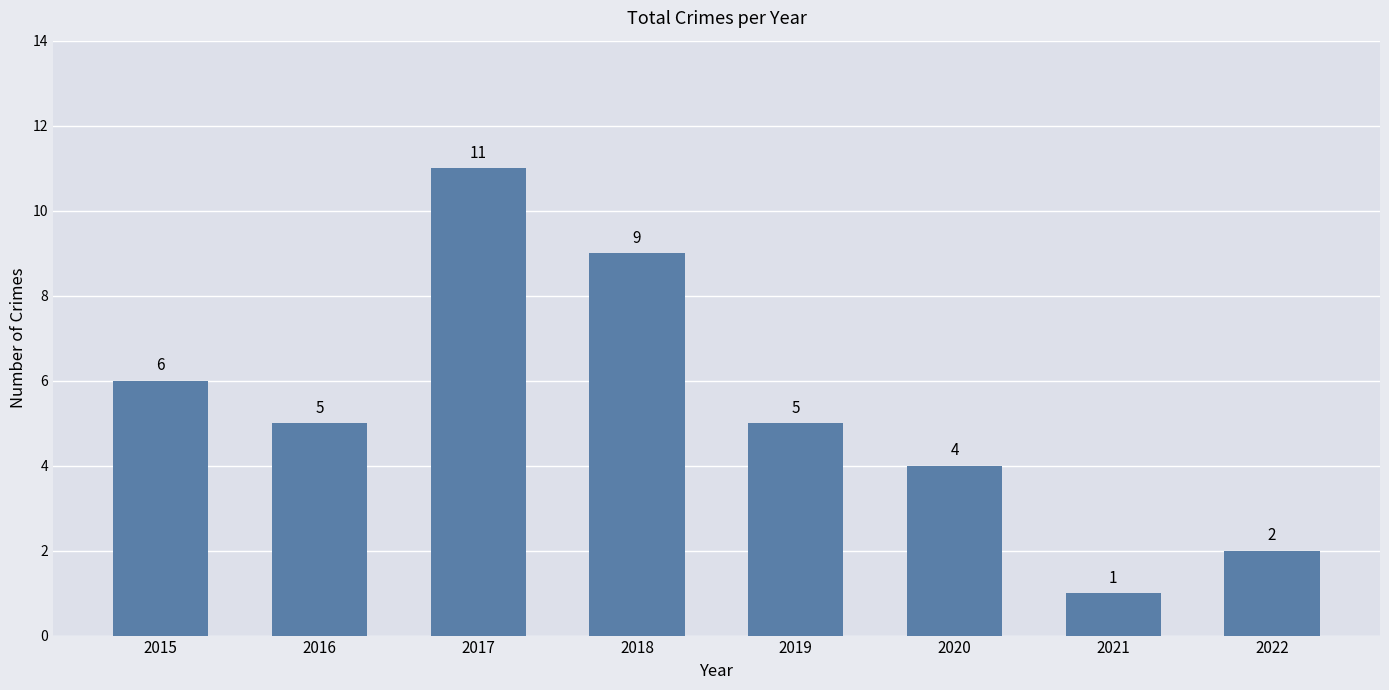

Which category has the lowest value across all series?

2021